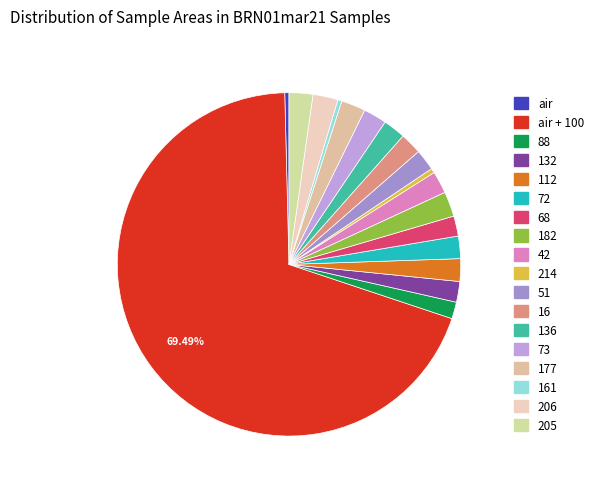

Is the sum of 51 and 112 greater than half?

No